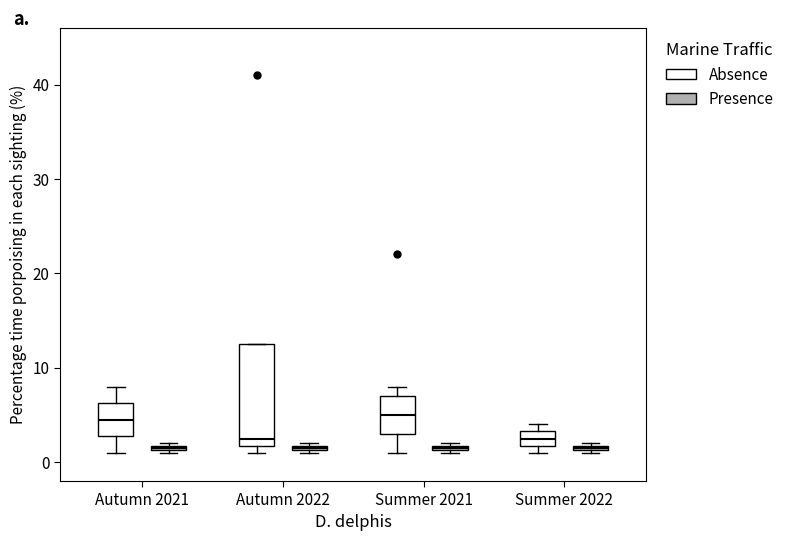

Where is the lower edge of the box for Autumn 2022 (Absence) on the y-axis? The values are not printed on the chart, so give them approximately, as read against the axis.

2